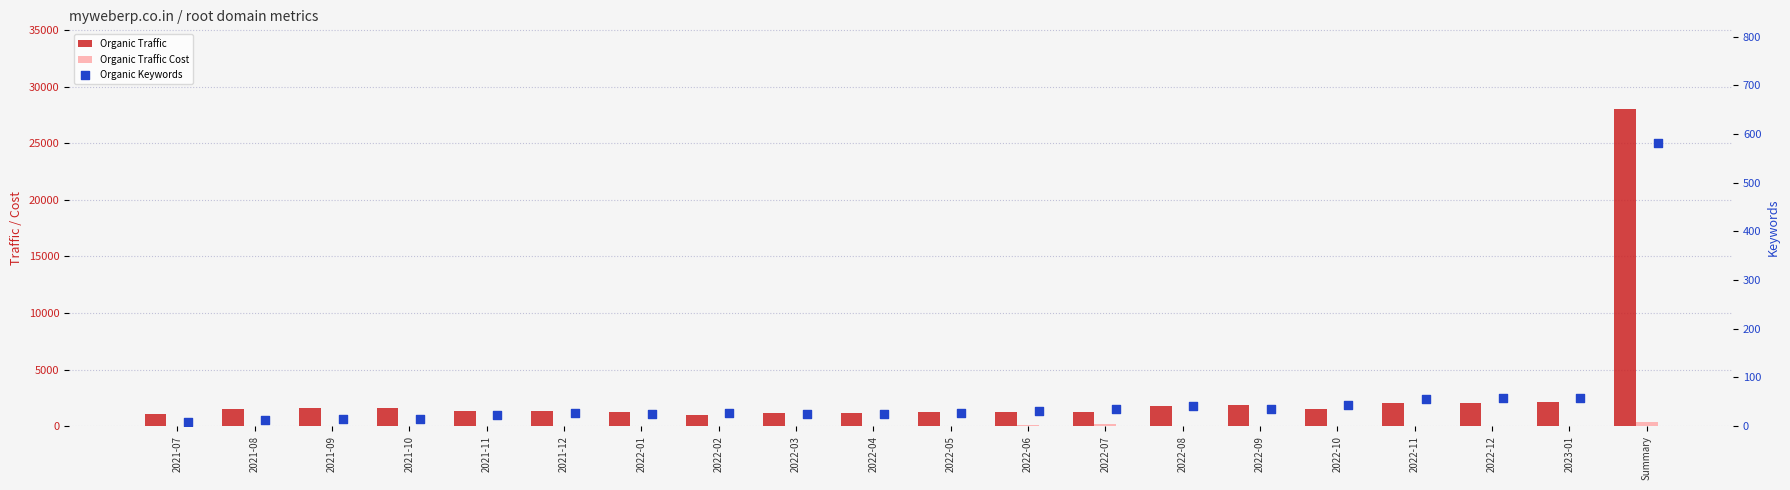

At how many categories does at least one series exceed 15527?

1